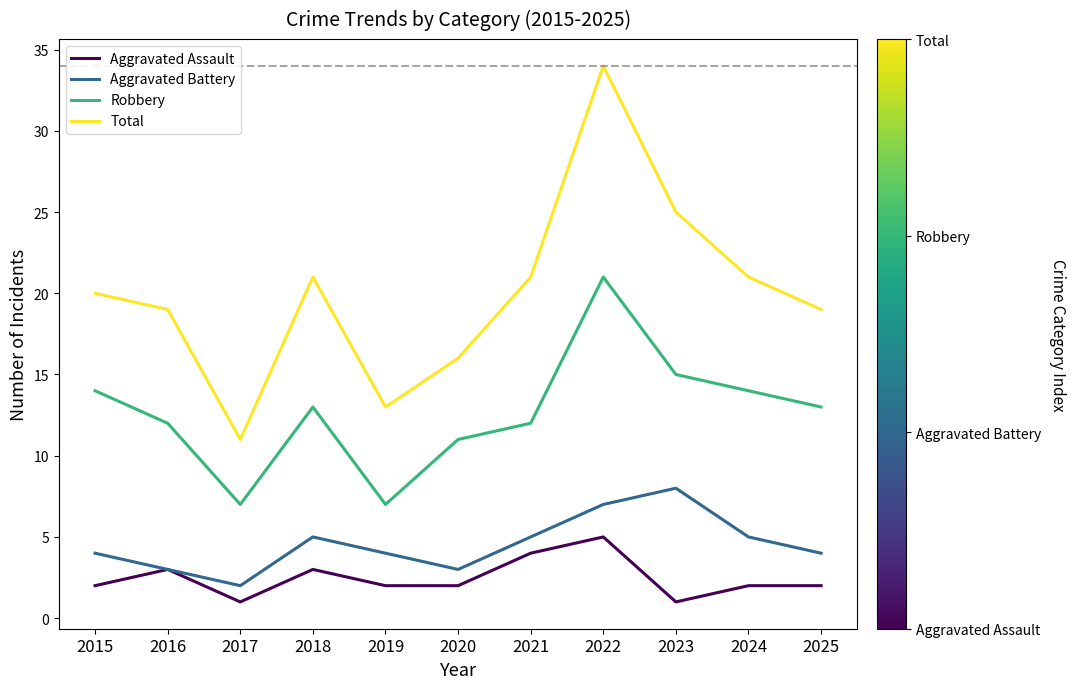

How many lines are shown in the chart?

4